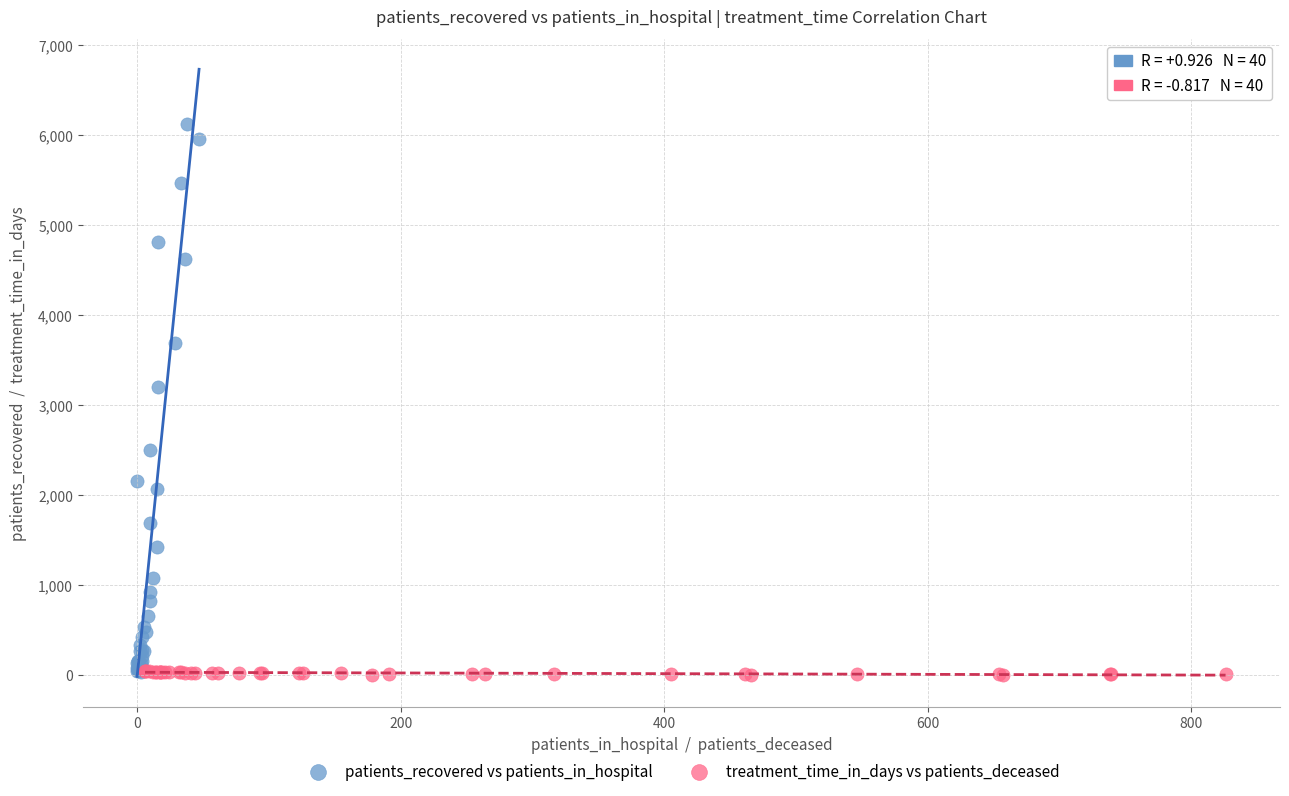

Which series has the widest spread of Y values?

patients_recovered vs patients_in_hospital